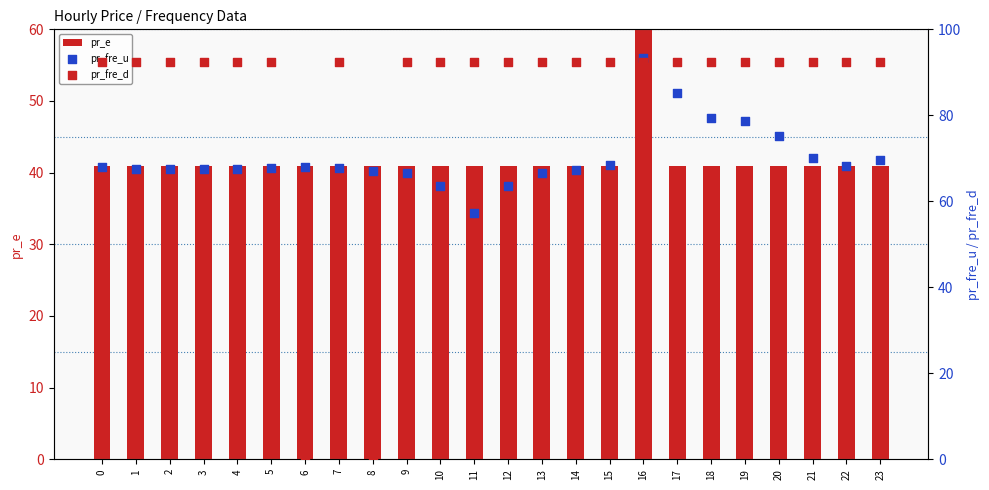

At which category is the sum across all series the highest?

16